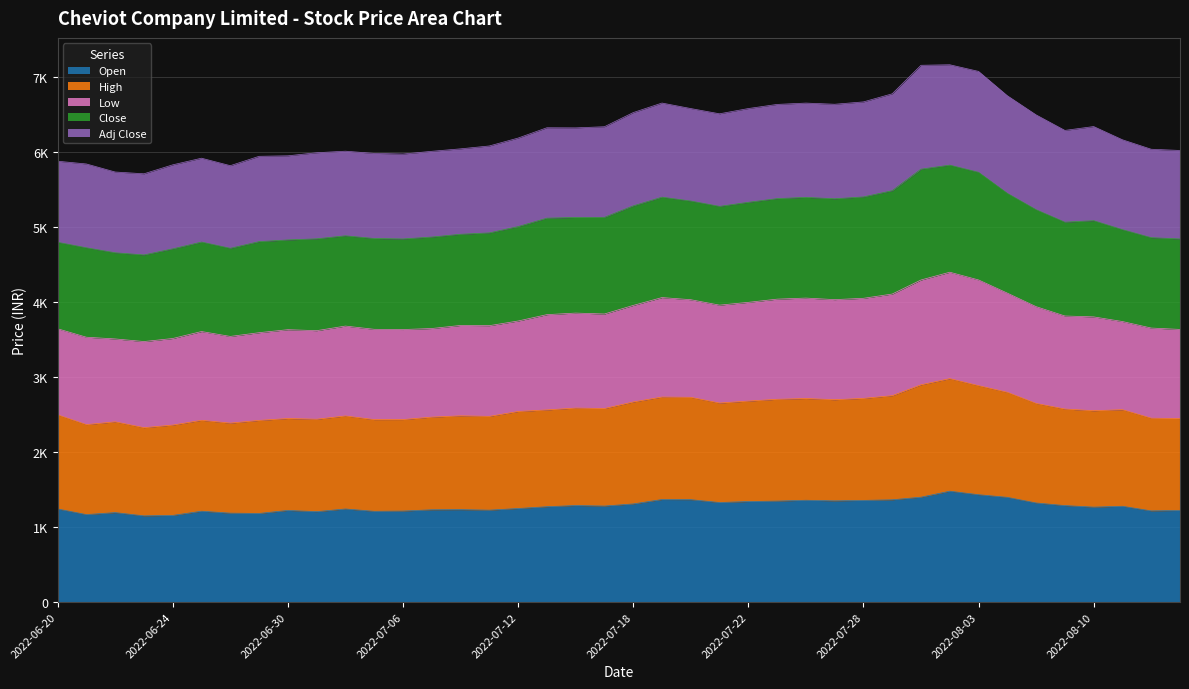

True or false: Open and Close intersect in this chart.

False